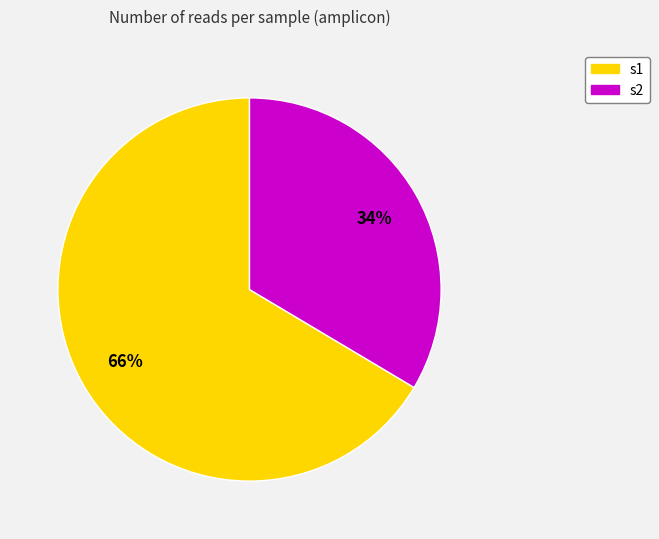

How many segments does this pie chart have?

2